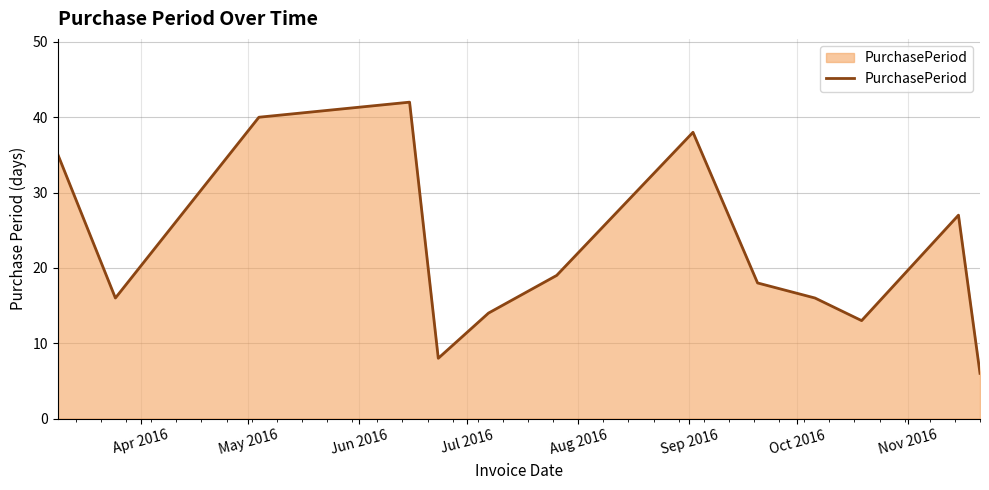

What is the greatest value displayed?

42